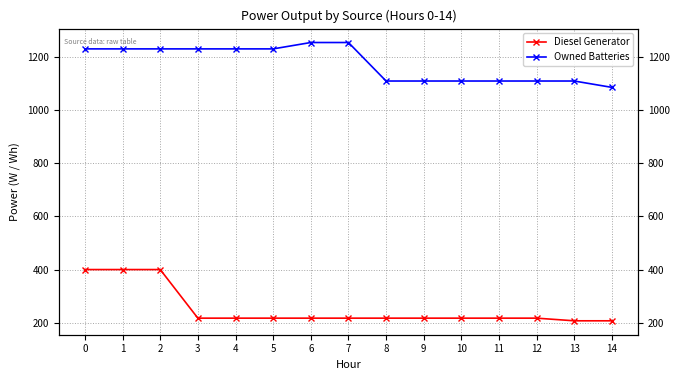

What is the value of the Owned Batteries point at the 4th from the left?

1231.0